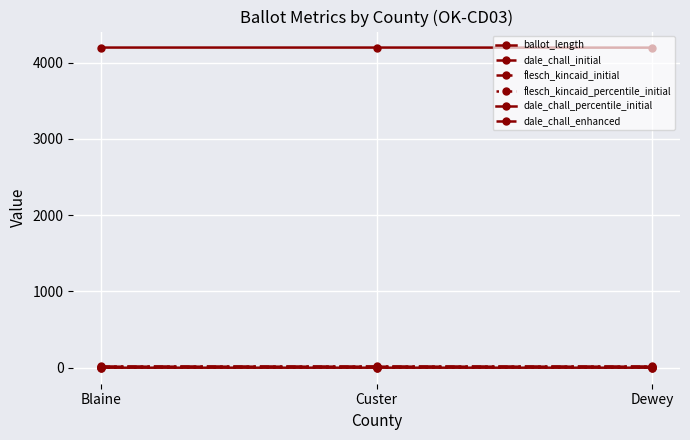

What is the highest value of the dale_chall_percentile_initial series?

0.3